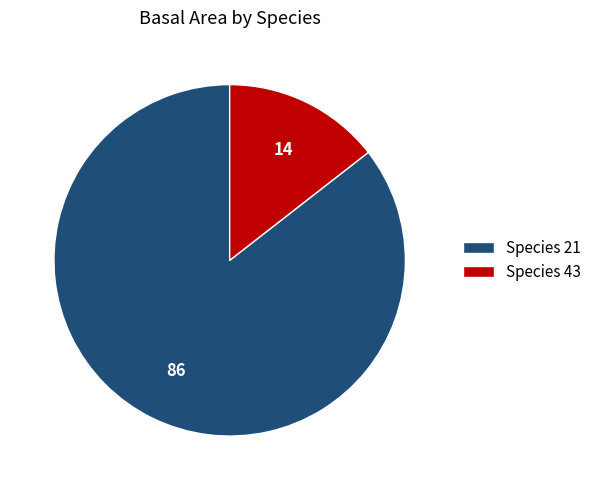

What is the smallest slice in the pie chart?

Species 43